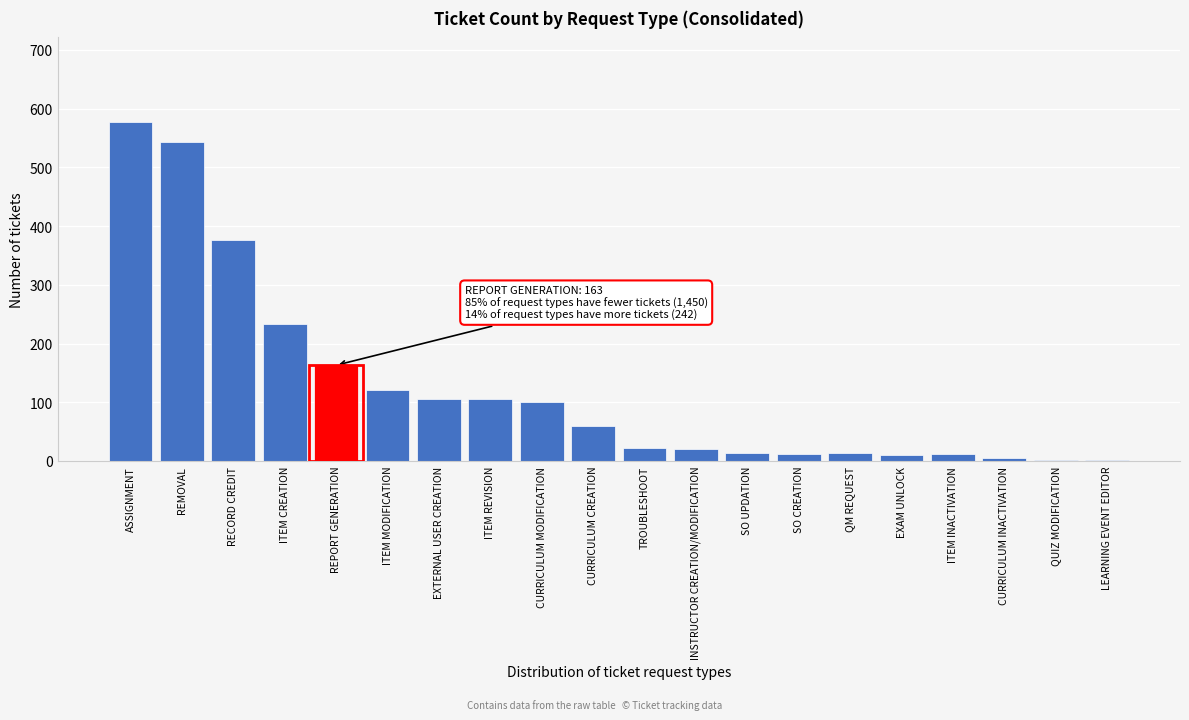

What is the ratio of the value at ITEM CREATION to the value at CURRICULUM MODIFICATION?

2.3